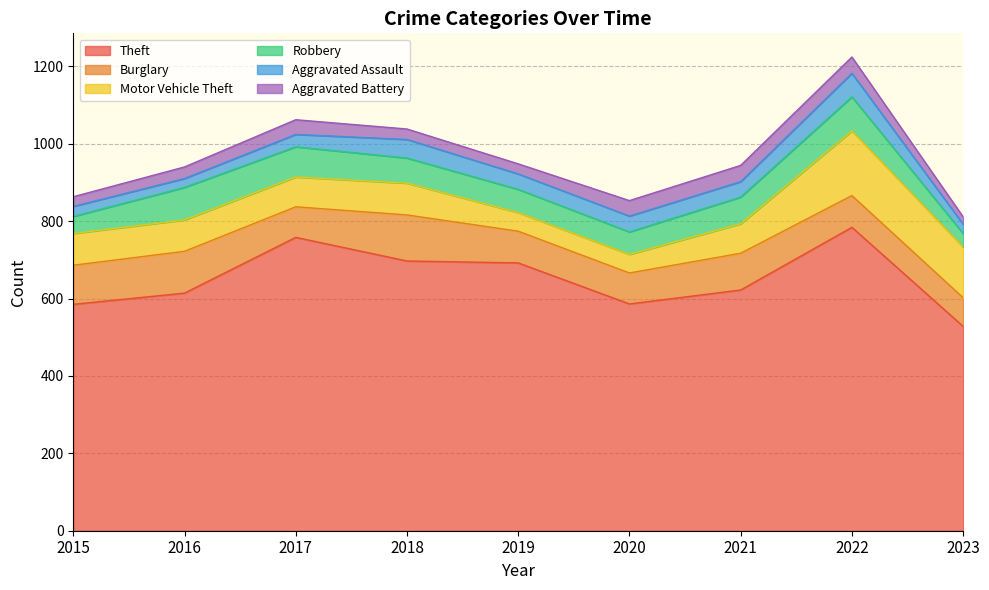

What are all the series names shown in the legend?

Theft, Burglary, Motor Vehicle Theft, Robbery, Aggravated Assault, Aggravated Battery